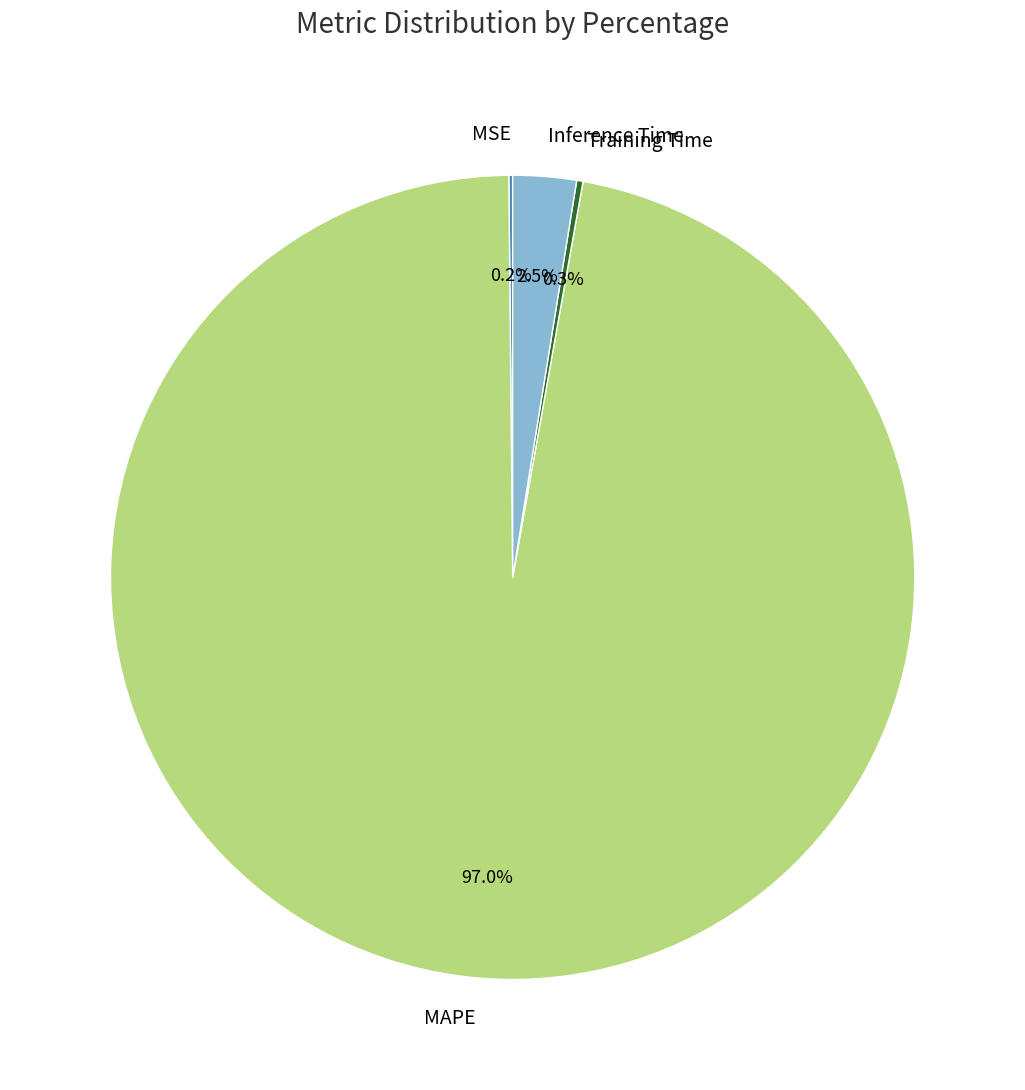

To the nearest percent, what is the difference between the largest and smallest slice percentages?

97%